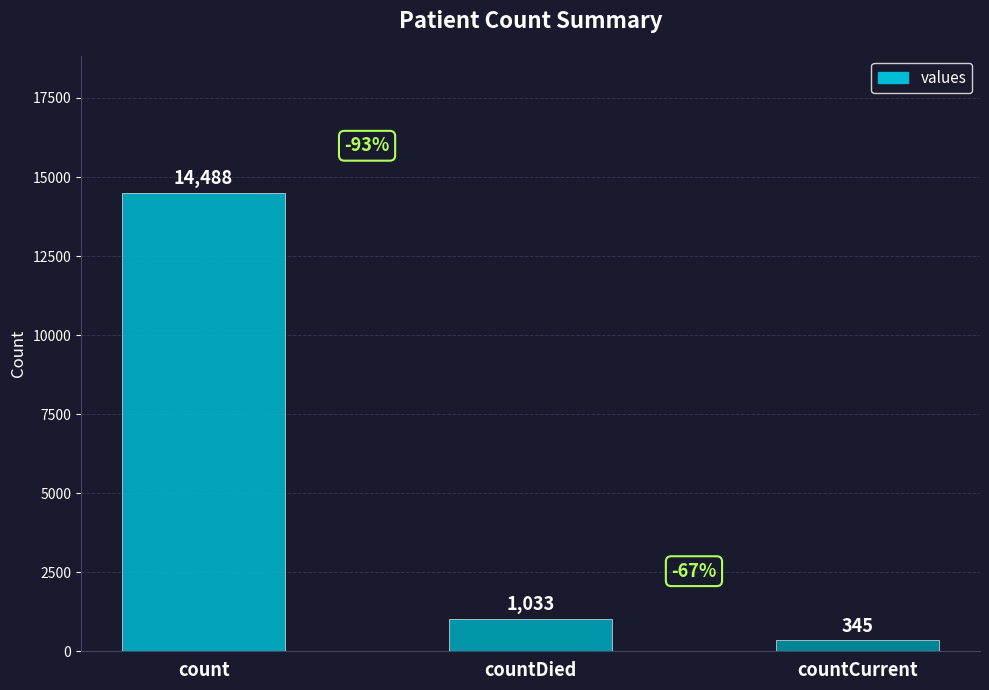

Reading right to left, list all the values displayed in this chart.

345	1033	14488